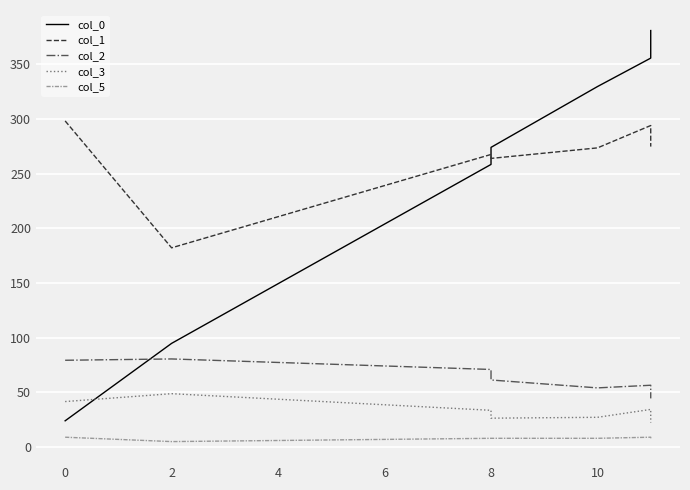

True or false: col_2 has a value of 85.1 at 10.

False